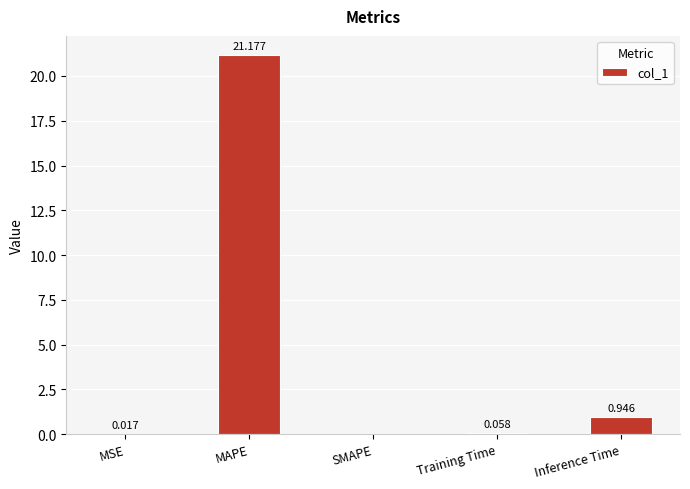

Where is the data nearest to the value 10?

Inference Time